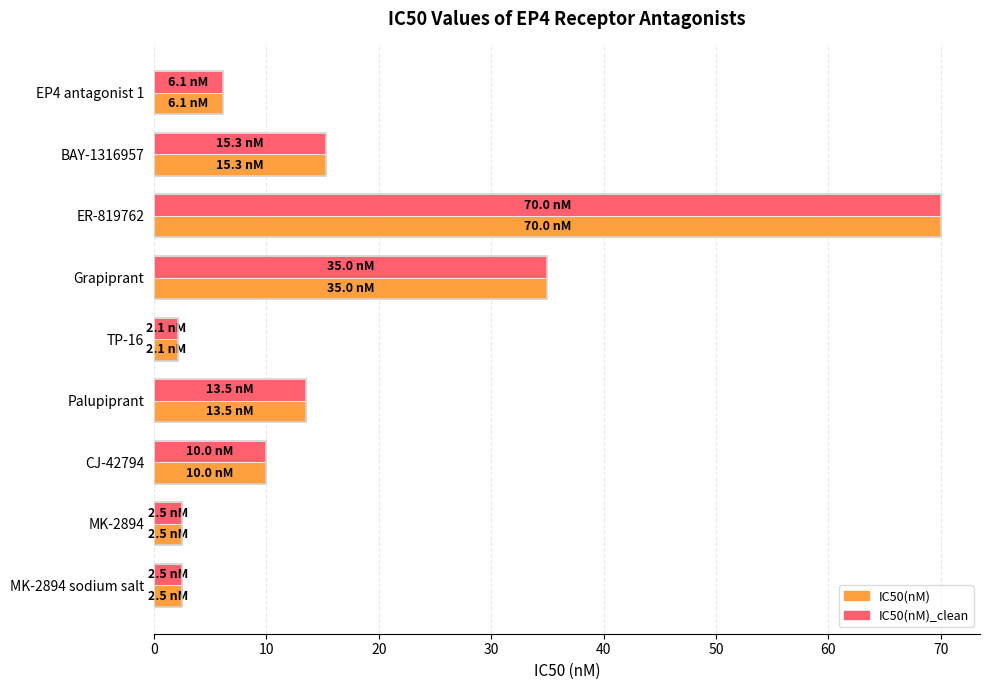

The IC50(nM)_clean series shows 2.5 at MK-2894 sodium salt. True or false?

True